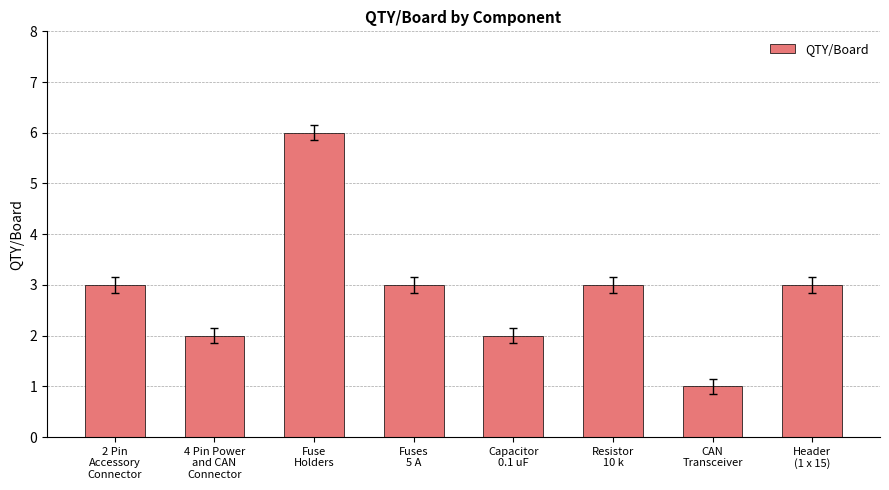

What position from the left is Header
(1 x 15)?

8